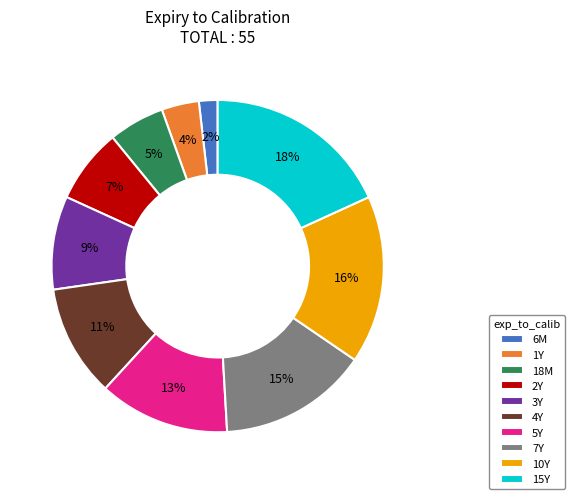

Is there any slice that represents more than half of the pie?

No